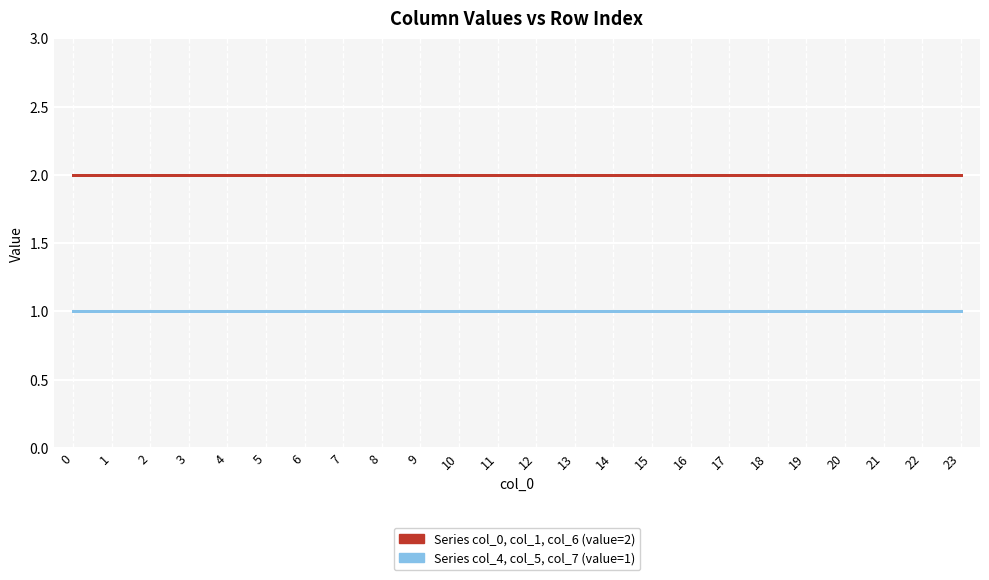

The col_7 series shows 1 at 13. True or false?

False